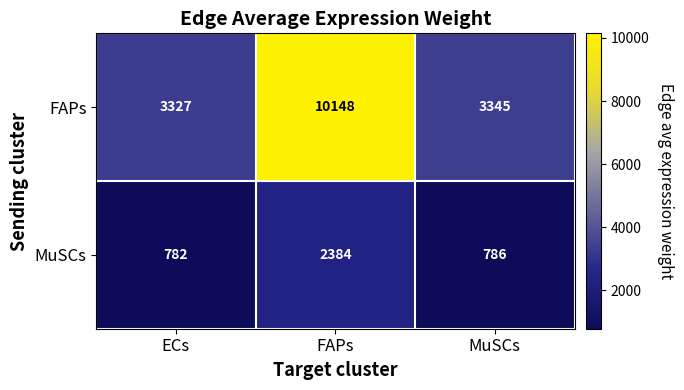

What is the spread (max minus min) of values at FAPs?

7764